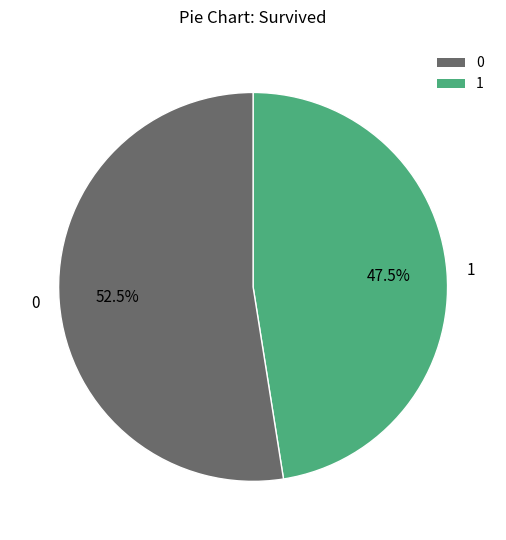

How many slices are in this pie chart?

2